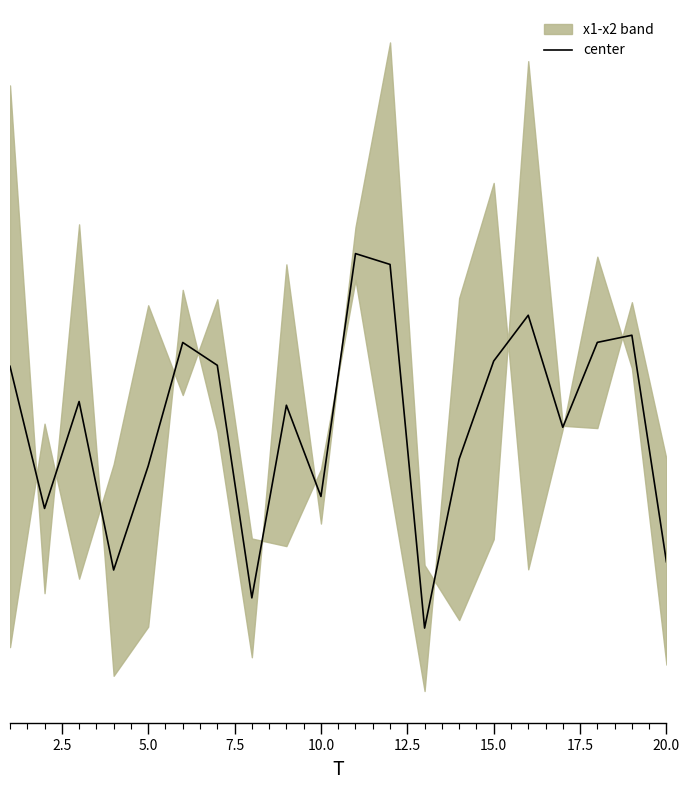

What is the value of the 20th point from the left?

3.4